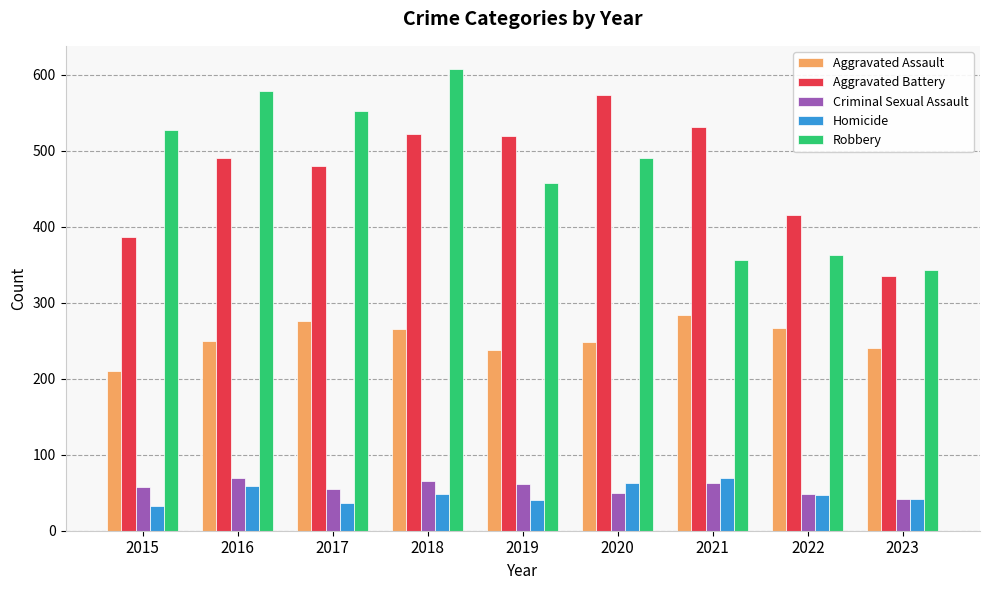

At how many categories does at least one series exceed 564?

3